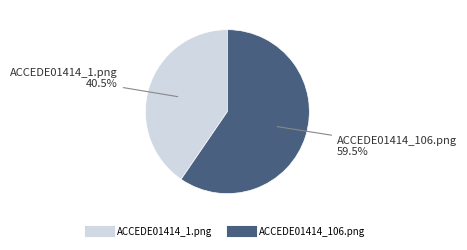

How many slices are in this pie chart?

2